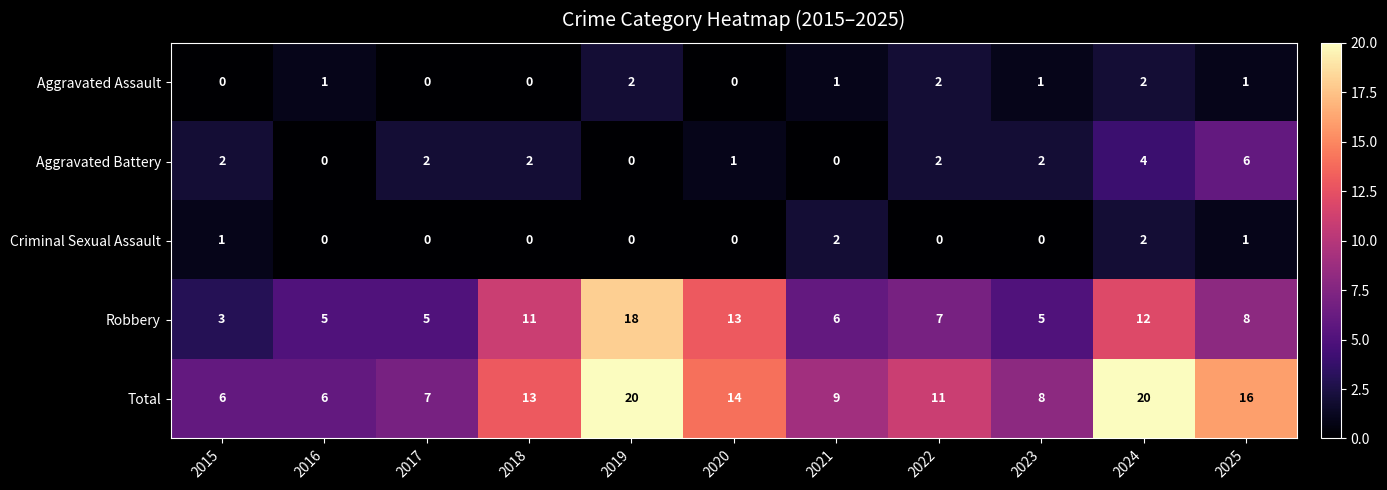

How many values in Criminal Sexual Assault are above zero?

4